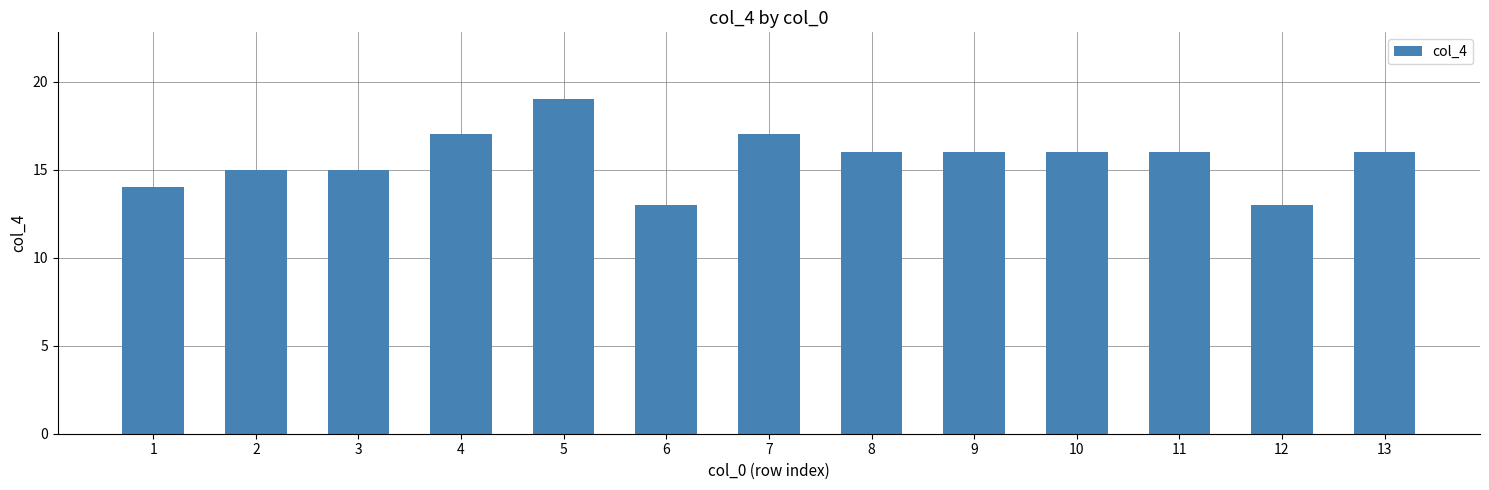

How many bars are there in total?

13